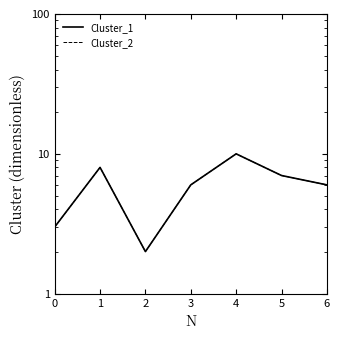

What is the minimum value shown in the chart?

2